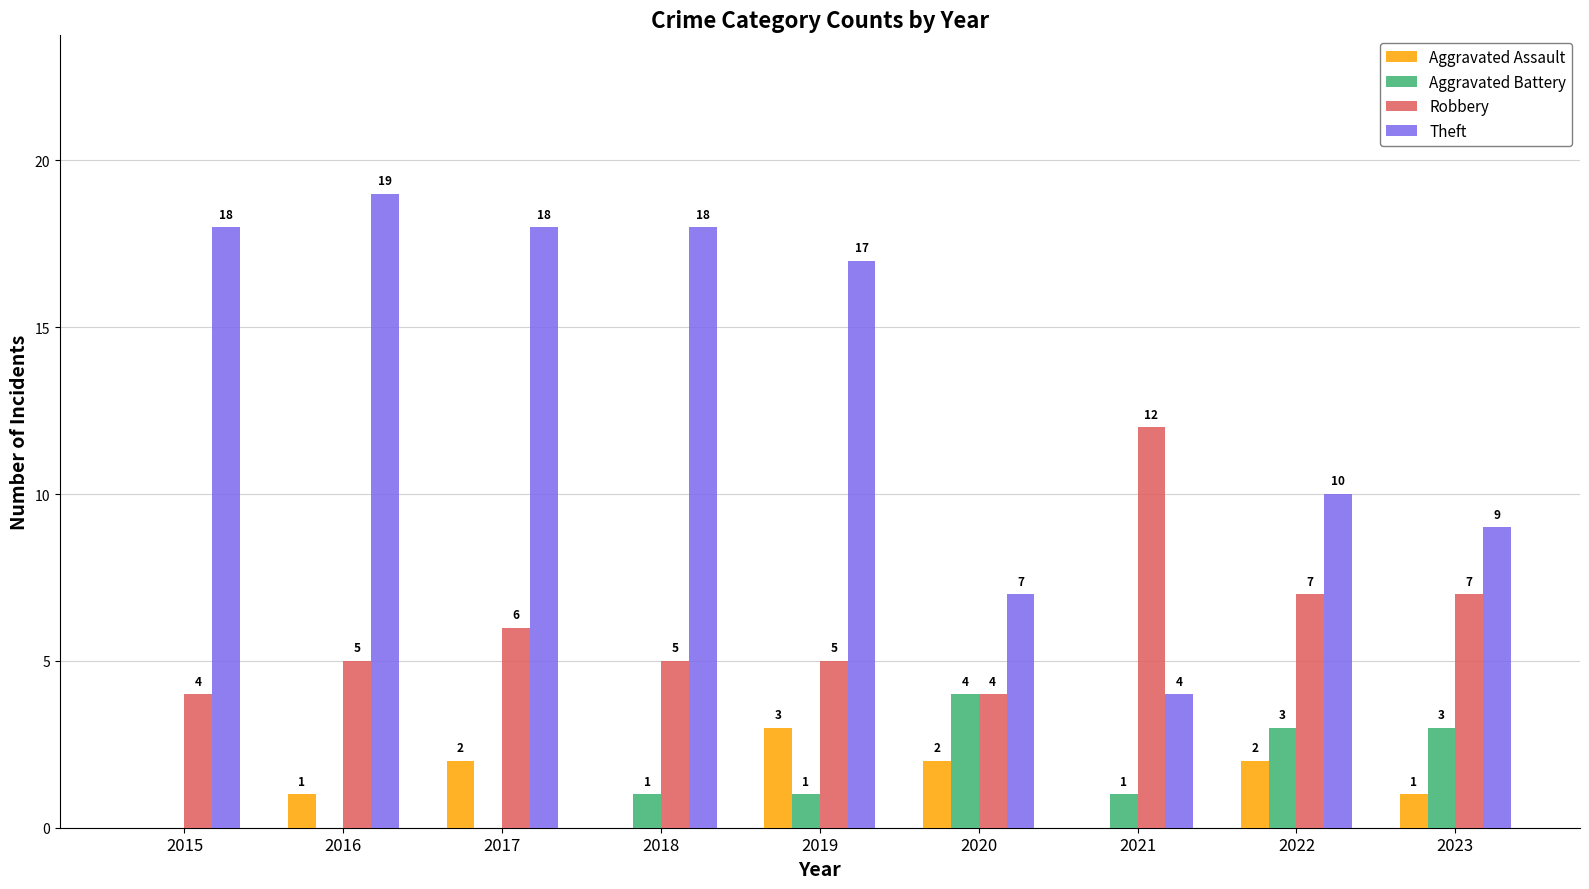

The Aggravated Battery series shows 3 at 2022. True or false?

True